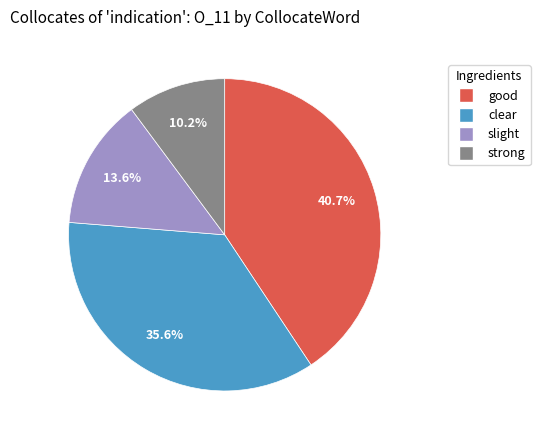

To the nearest percent, what portion does slight represent?

14%